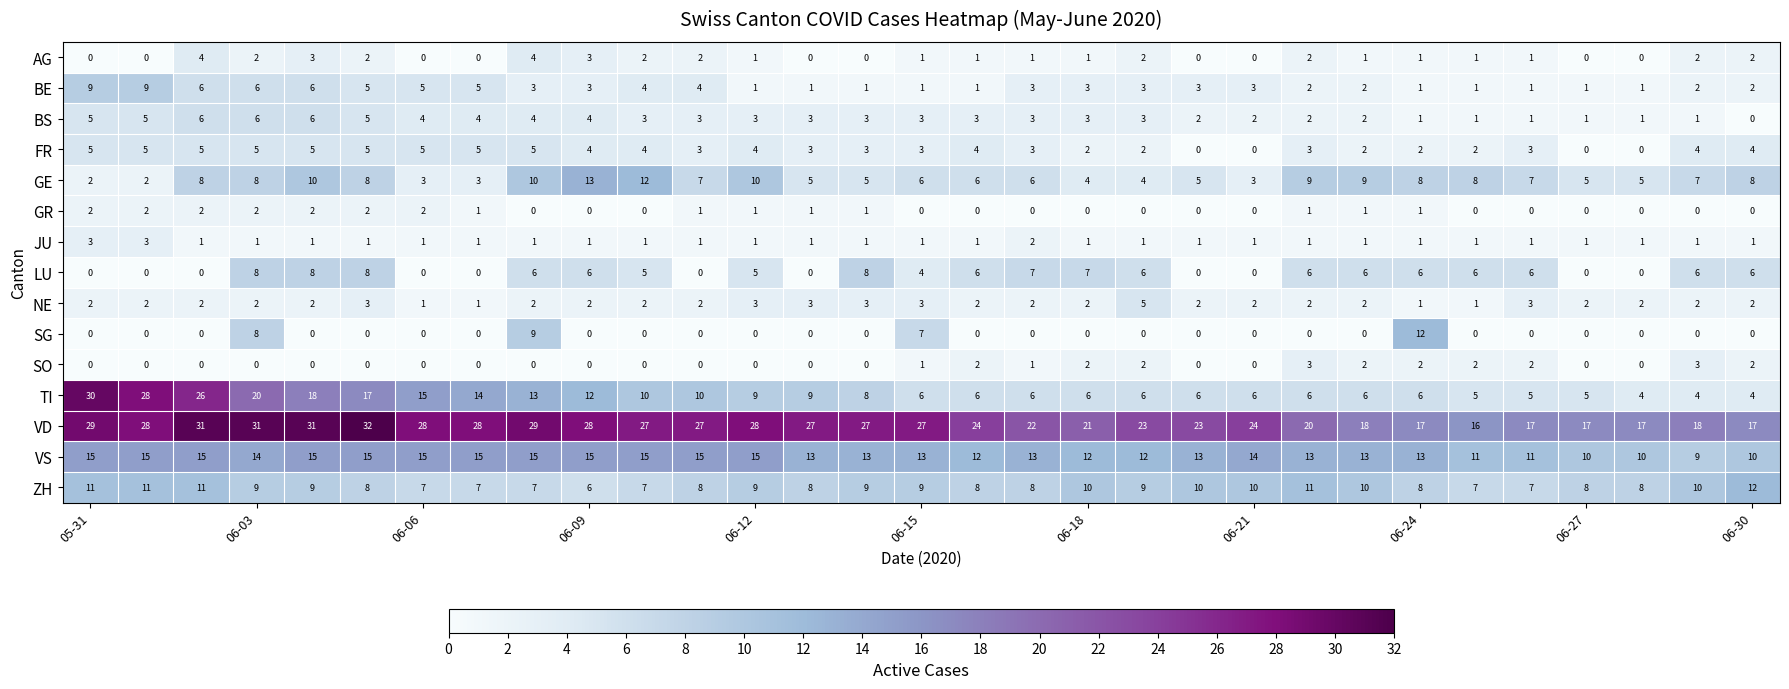

What is the highest value of the VS series?

15